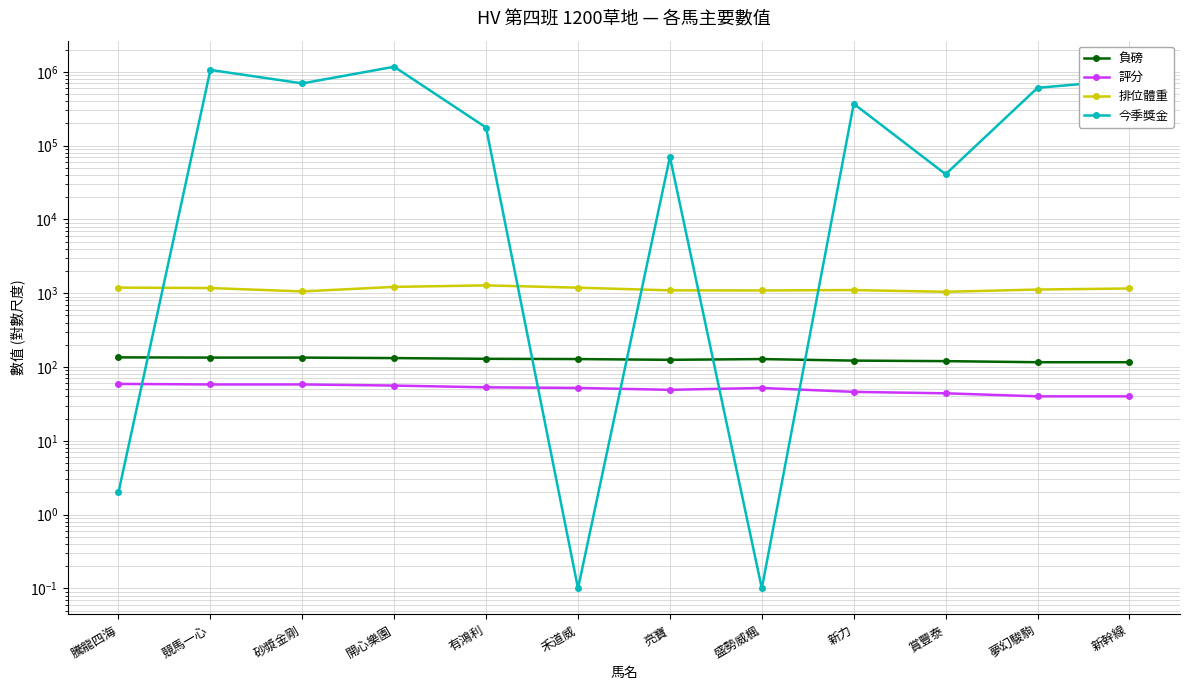

How many intersections are there between 評分 and 今季獎金?

5